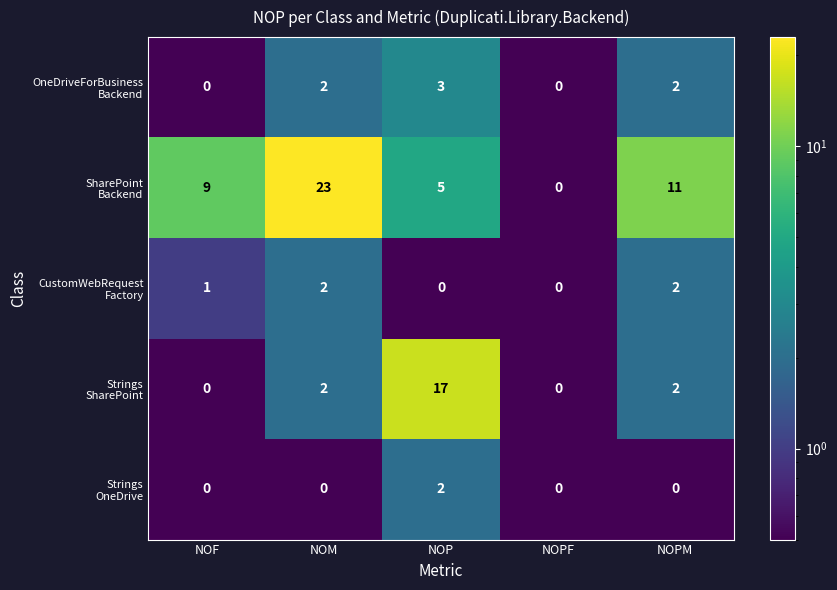

What is the spread (max minus min) of values at NOF?

9